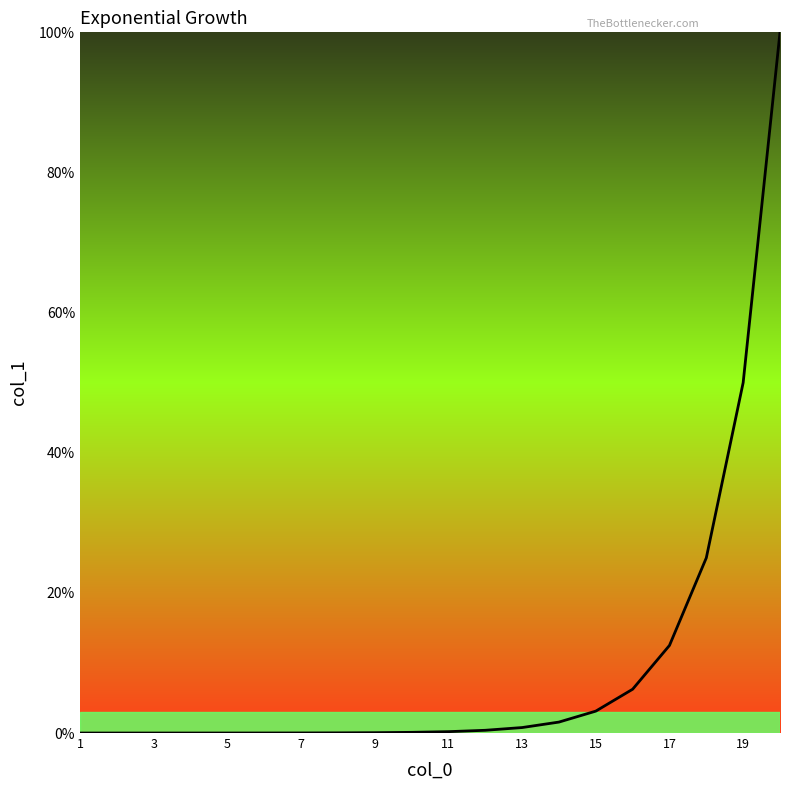

What is the difference between the second highest and second lowest values?

50.0